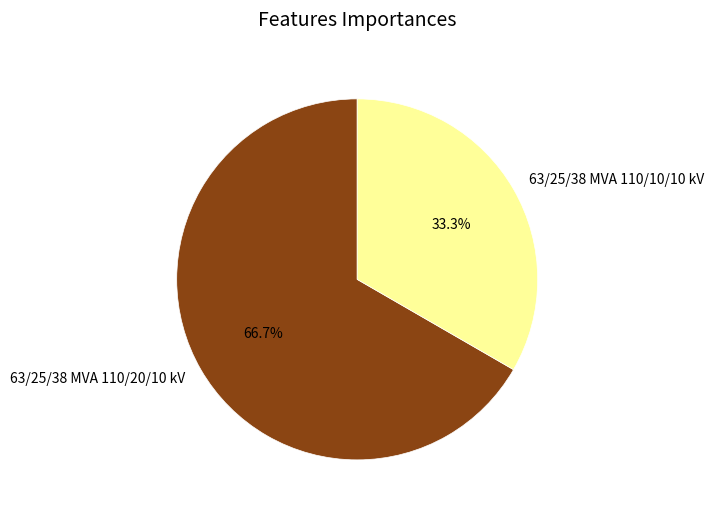

Combined, do 63/25/38 MVA 110/10/10 kV and 63/25/38 MVA 110/20/10 kV account for over 50%?

Yes